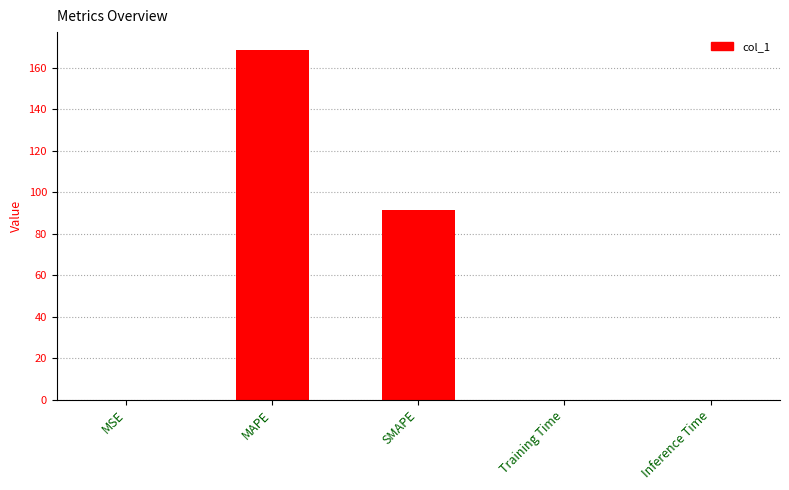

At which label is the value closest to 84?

SMAPE